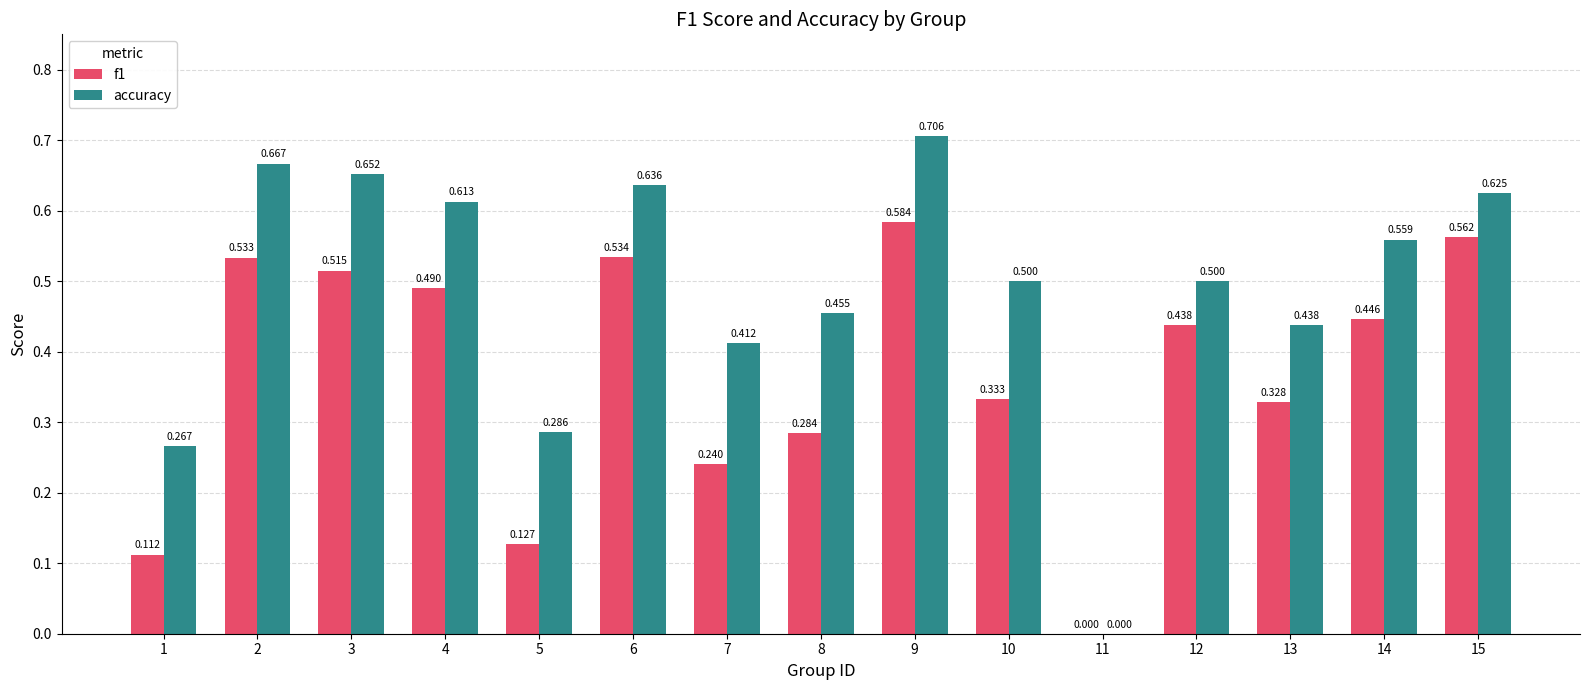

Are the bars horizontal?

No